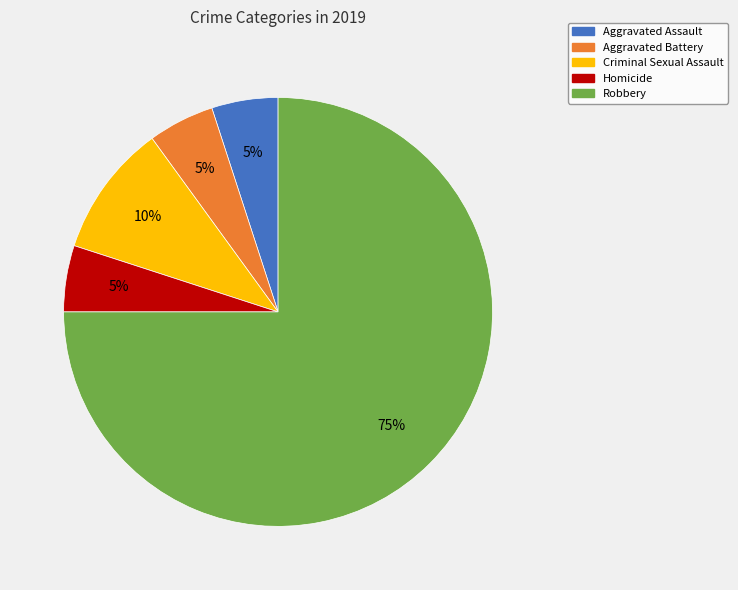

Approximately how many times larger is the value at Criminal Sexual Assault compared to Homicide?

2.0